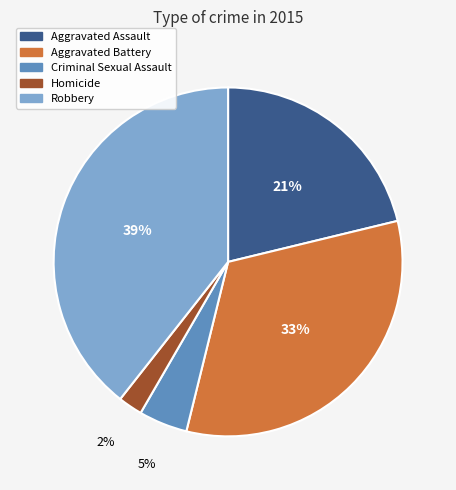

Is it true that Aggravated Assault is 21% of the pie?

True